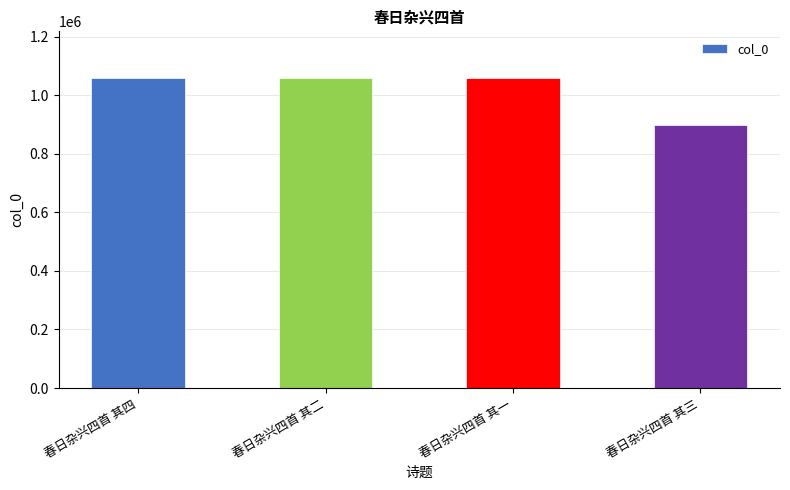

At which label does the data first exceed 1058905?

春日杂兴四首 其四